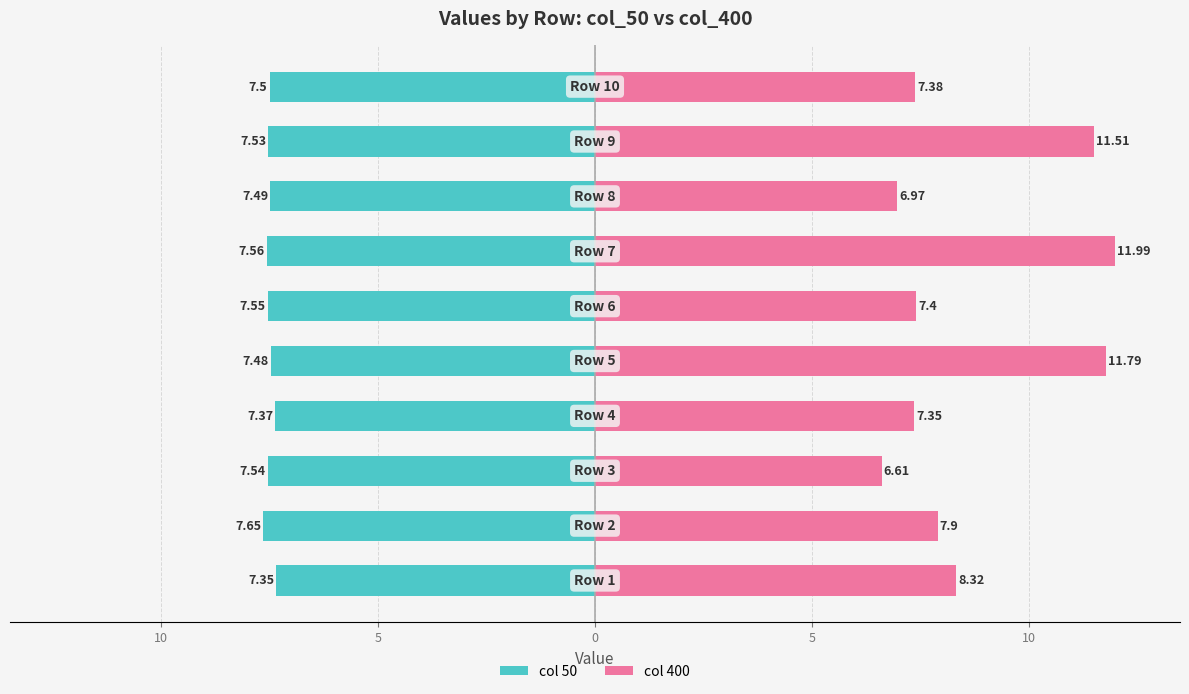

Rank the series by their maximum value, from highest to lowest.

col 400, col 50